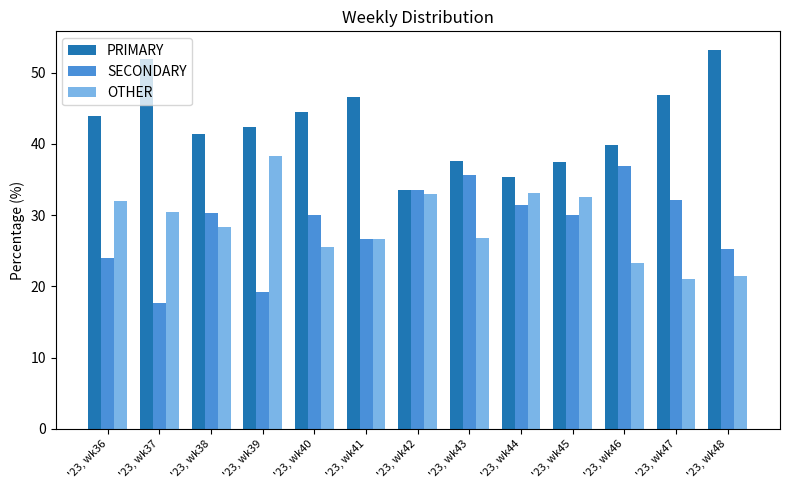

Is it true that PRIMARY equals 51.9 at '23, wk37?

True